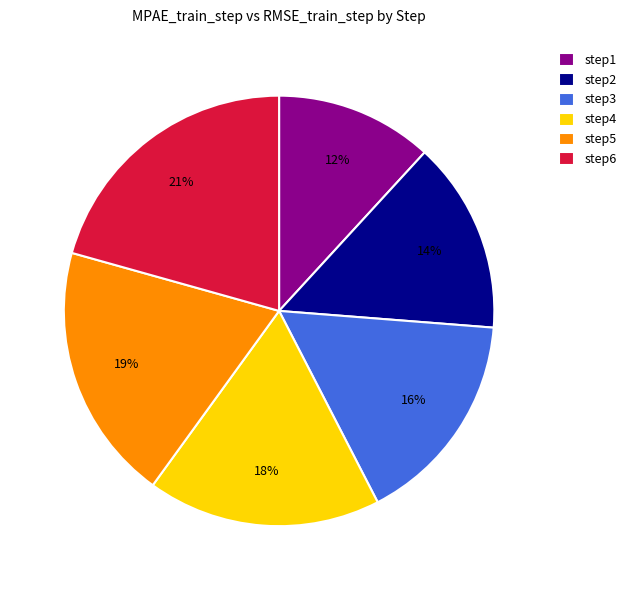

Which slice is the smallest?

step1